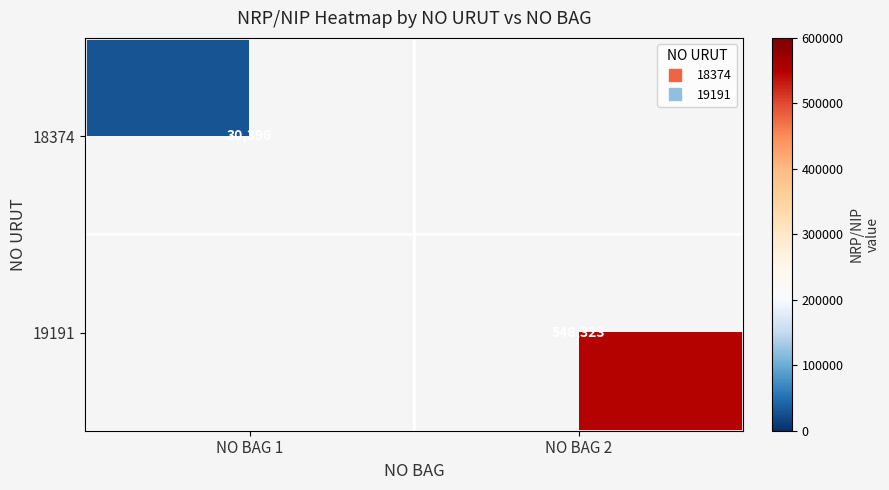

At which category does the chart reach its minimum across all series?

NO BAG 1